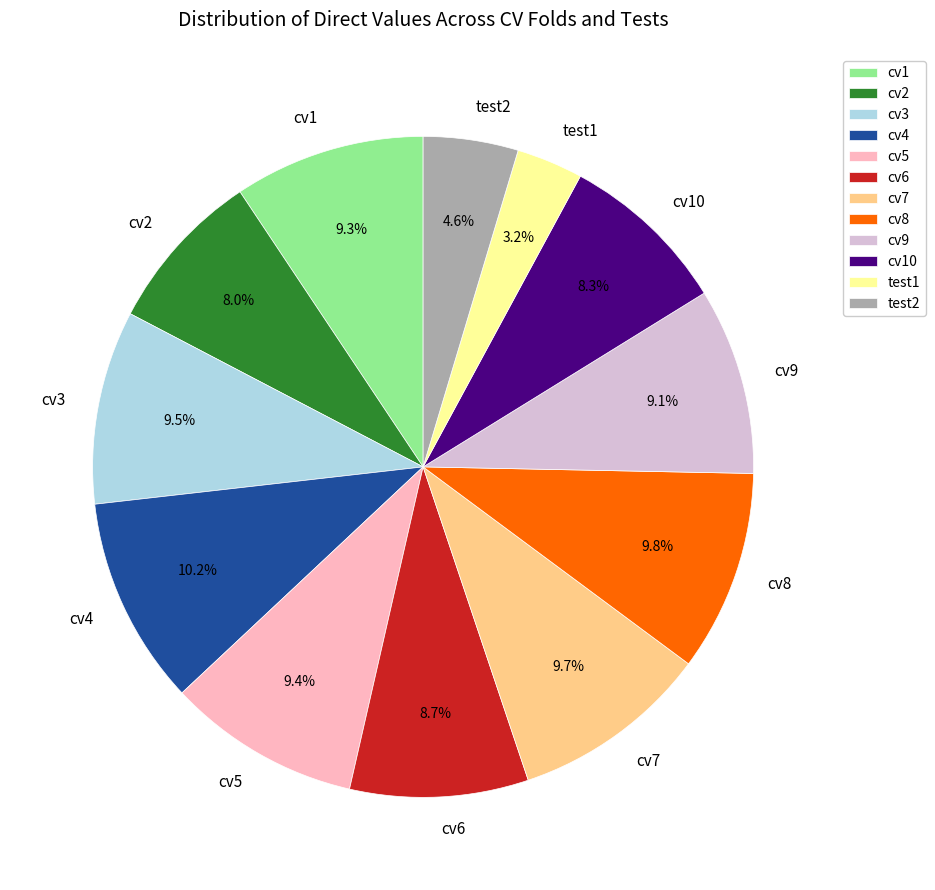

Is there a majority slice in this chart?

No